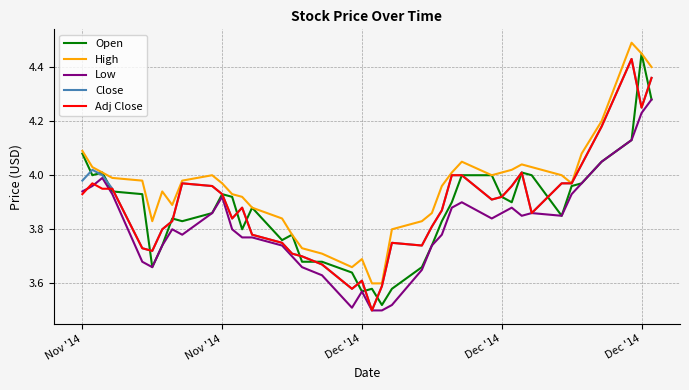

Which series has the largest total across all categories?

High